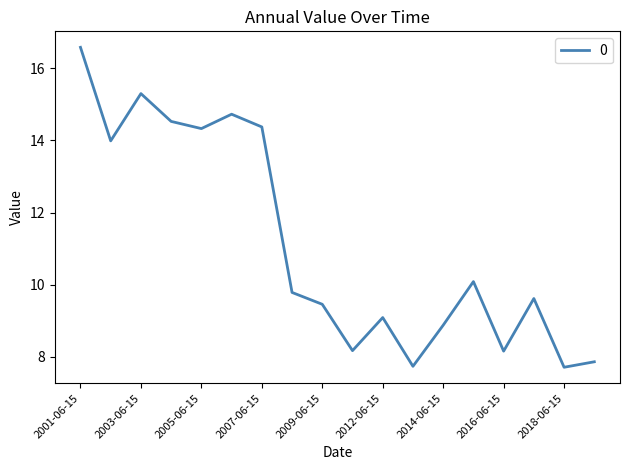

What is the difference between the maximum and minimum values?

8.9